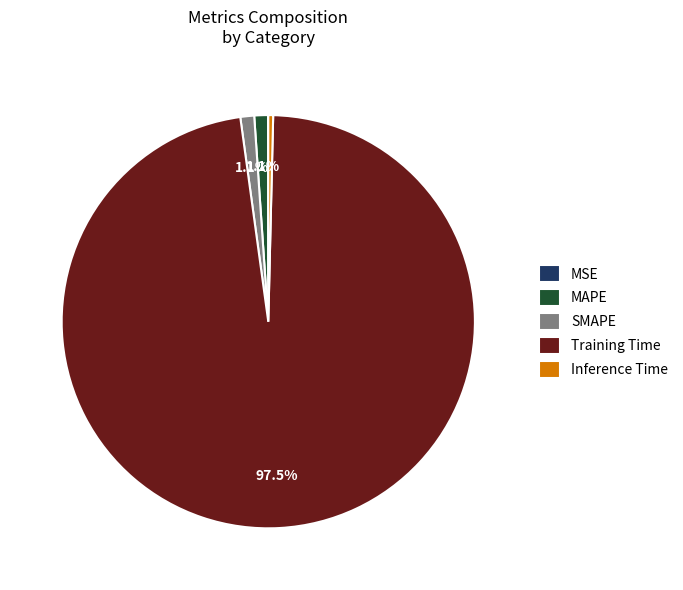

Which has a higher value, Training Time or SMAPE?

Training Time